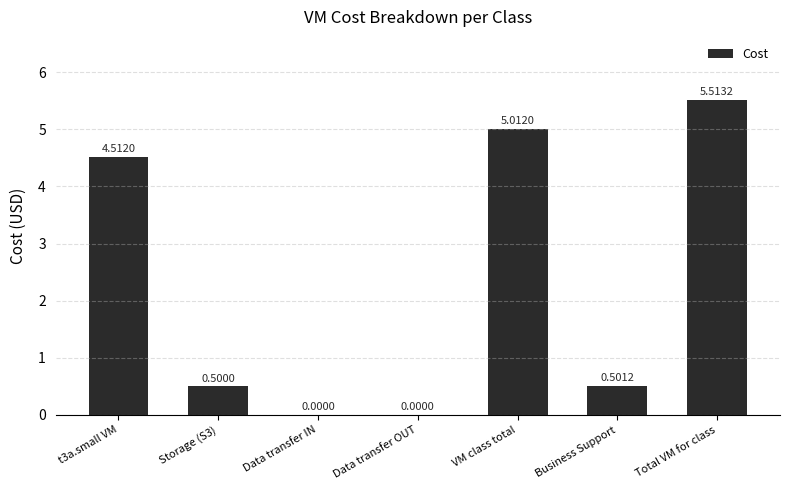

At which category does the chart reach its peak across all series?

Total VM for class